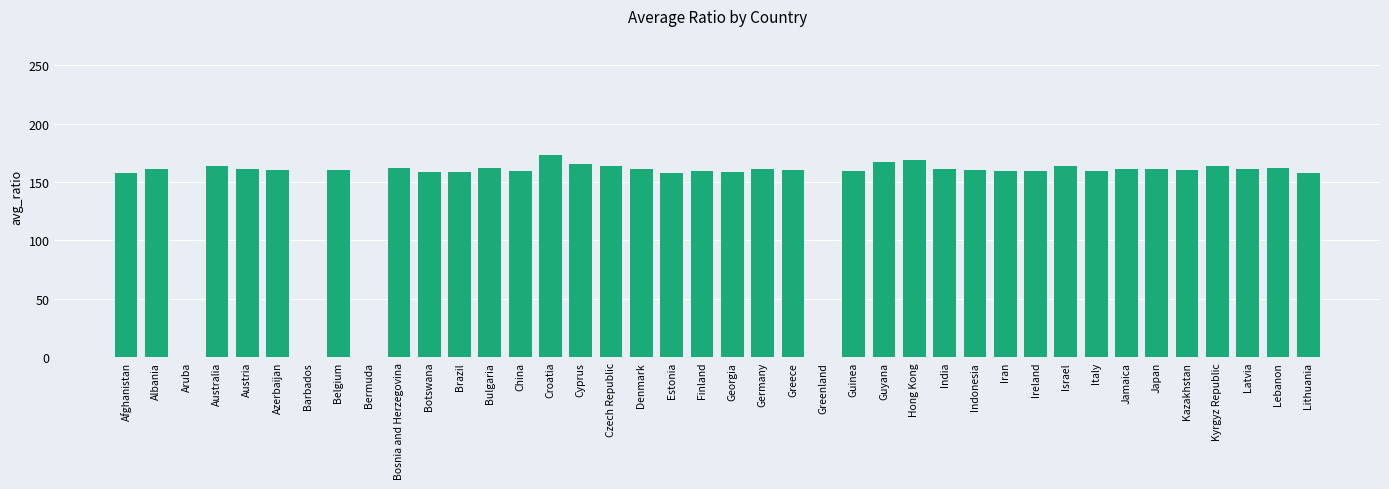

True or false: the data shows 84.9 at Kazakhstan.

False